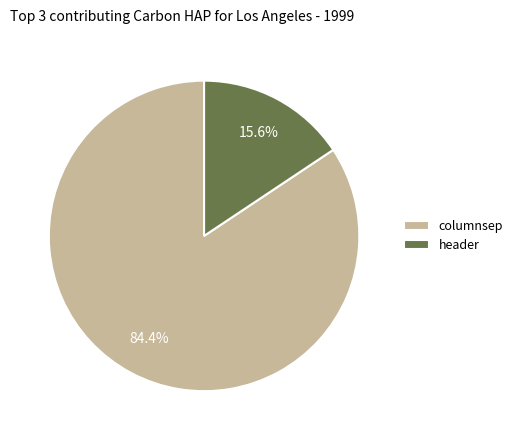

To the nearest percent, what percentage of the pie is columnsep?

84%